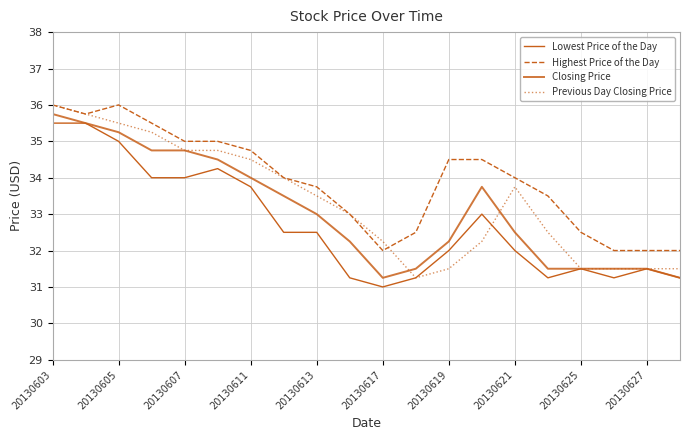

How many intersections are there between Previous Day Closing Price and Closing Price?

2